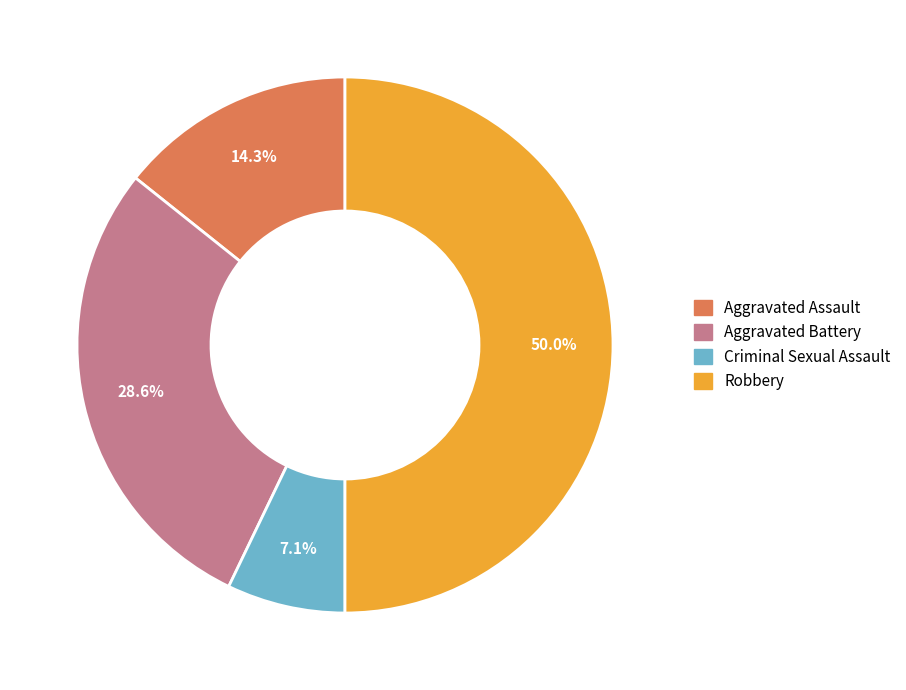

What percentage do Criminal Sexual Assault and Aggravated Assault together represent?

21.4%